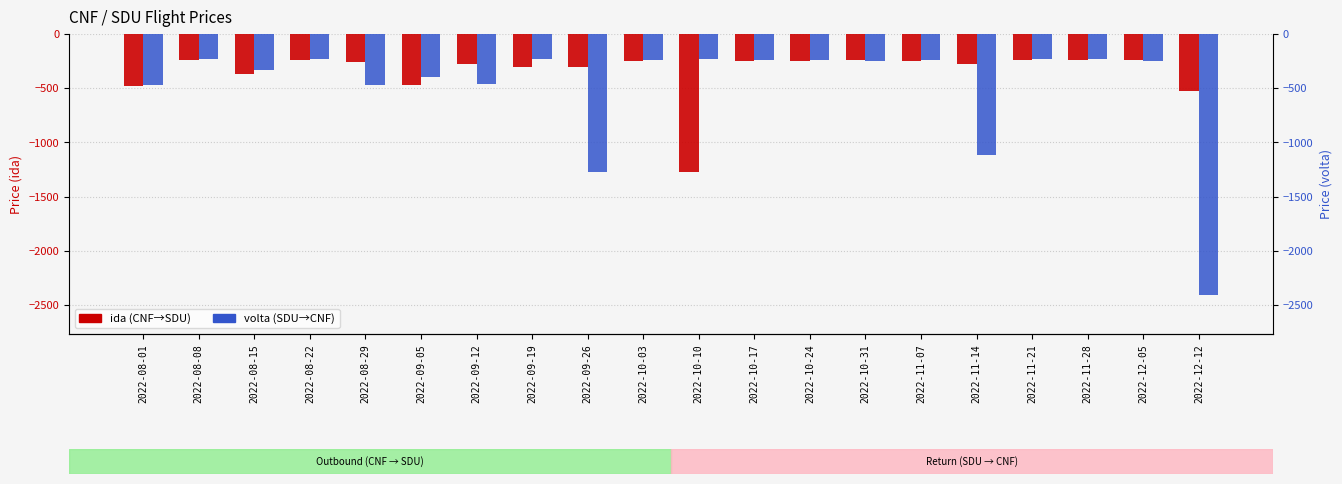

Which series has the largest total across all categories?

ida